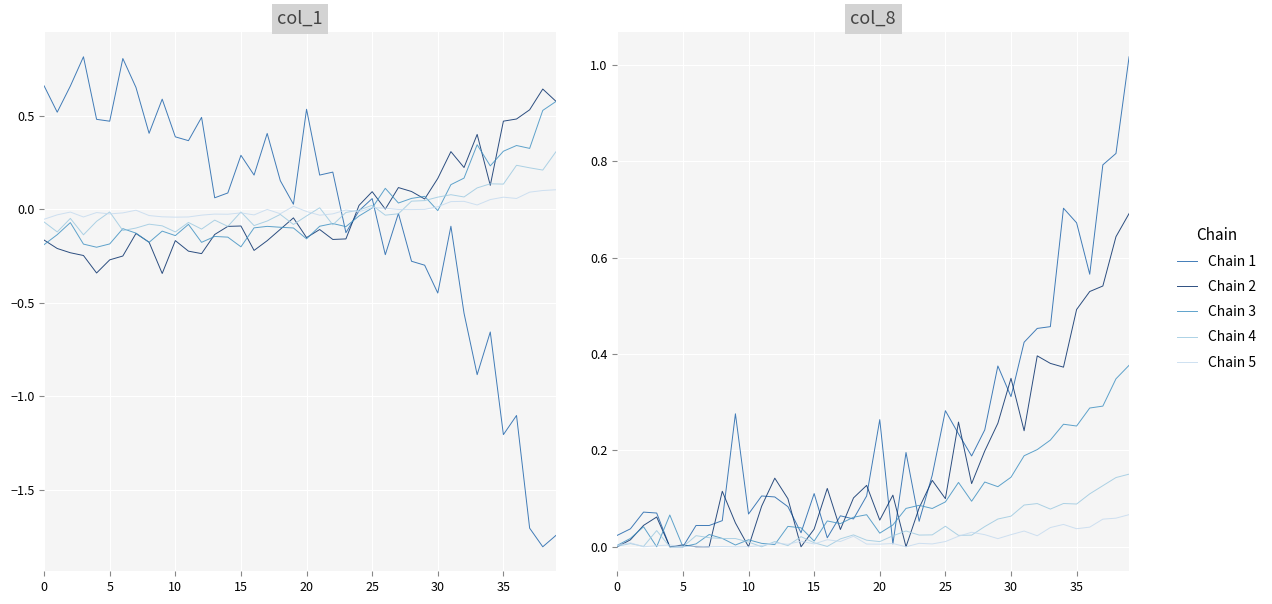

At which category does Chain 5 reach its first local valley?

10